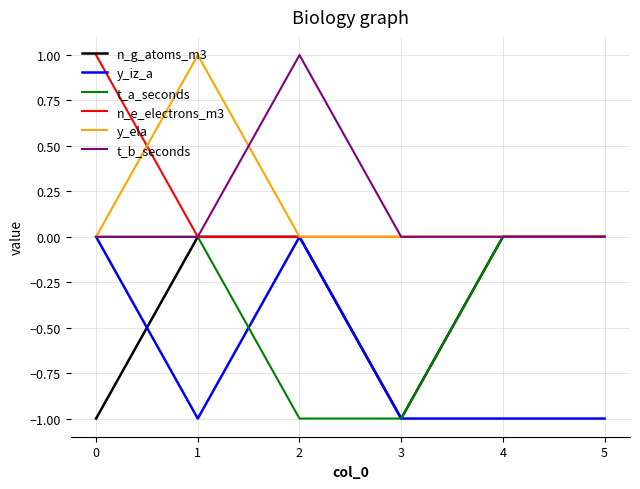

Count the number of data series in this chart.

6